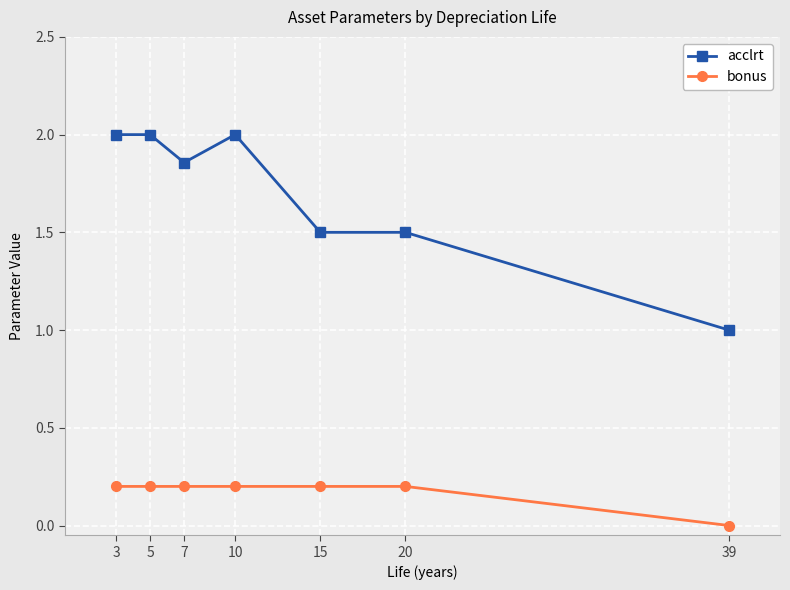

How many acclrt values are between 1 and 2?

7